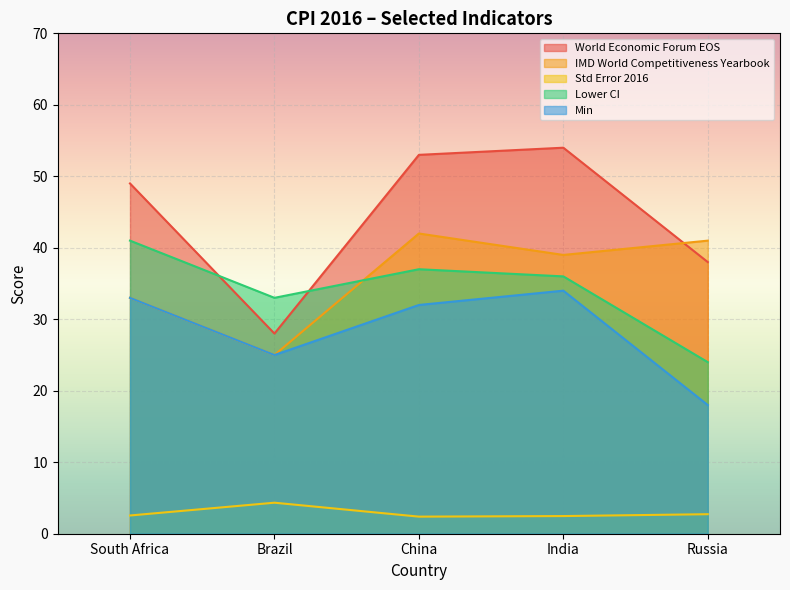

Reading left to right, transcribe all the data shown in this chart.

World Economic Forum EOS: 49.0	28.0	53.0	54.0	38.0
IMD World Competitiveness Yearbook: 33.0	25.0	42.0	39.0	41.0
Std Error 2016: 2.5	4.3	2.4	2.5	2.7
Lower CI: 41.0	33.0	37.0	36.0	24.0
Min: 33.0	25.0	32.0	34.0	18.0